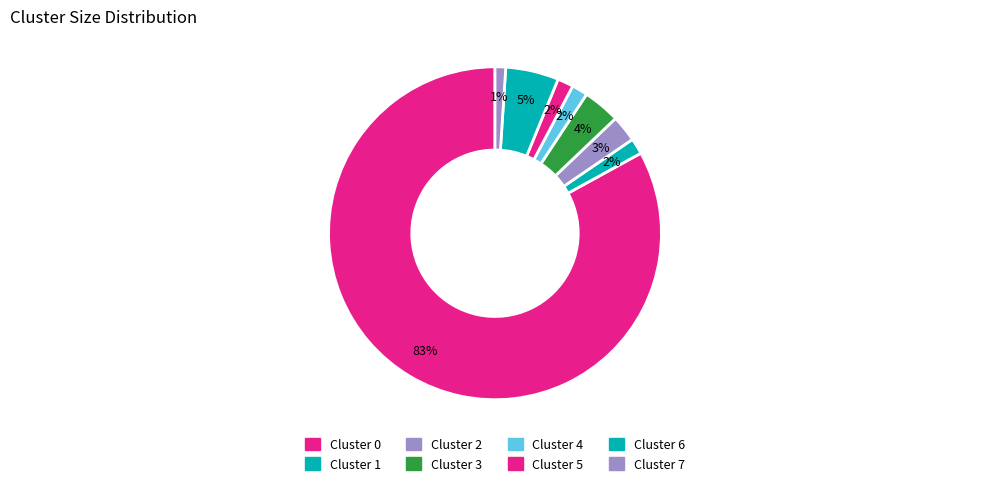

How many segments does this pie chart have?

8